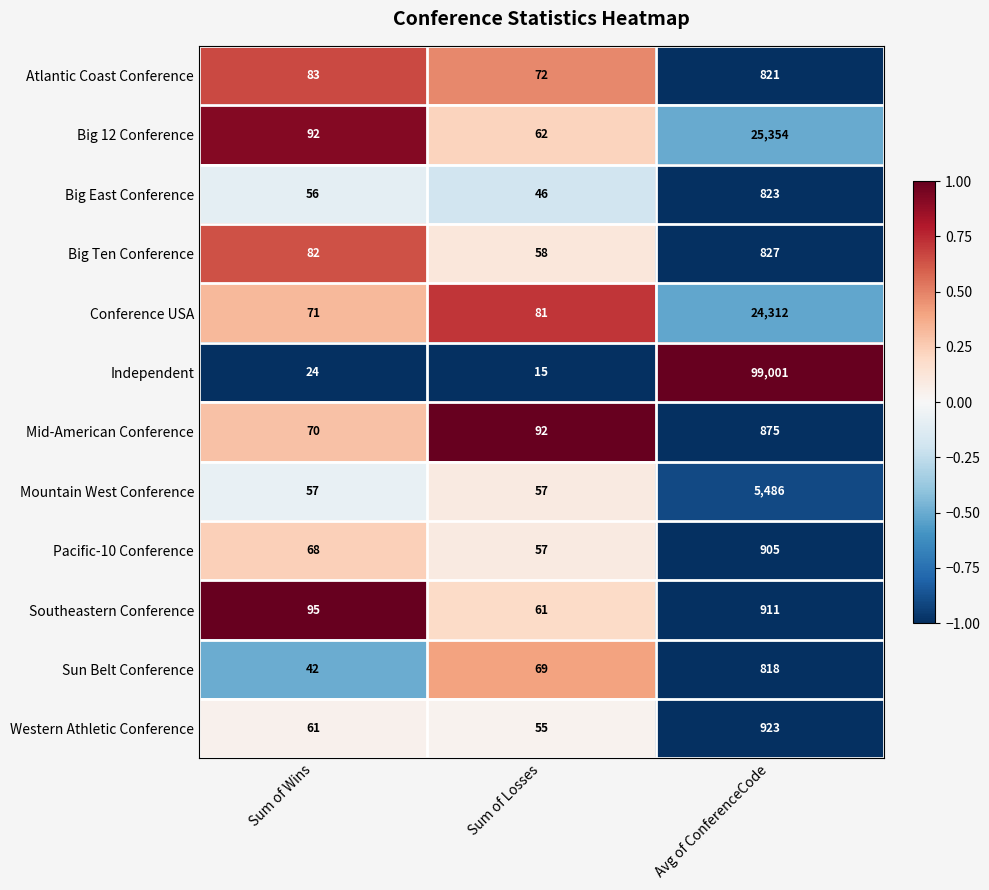

At which category does the chart reach its minimum across all series?

Sum of Losses